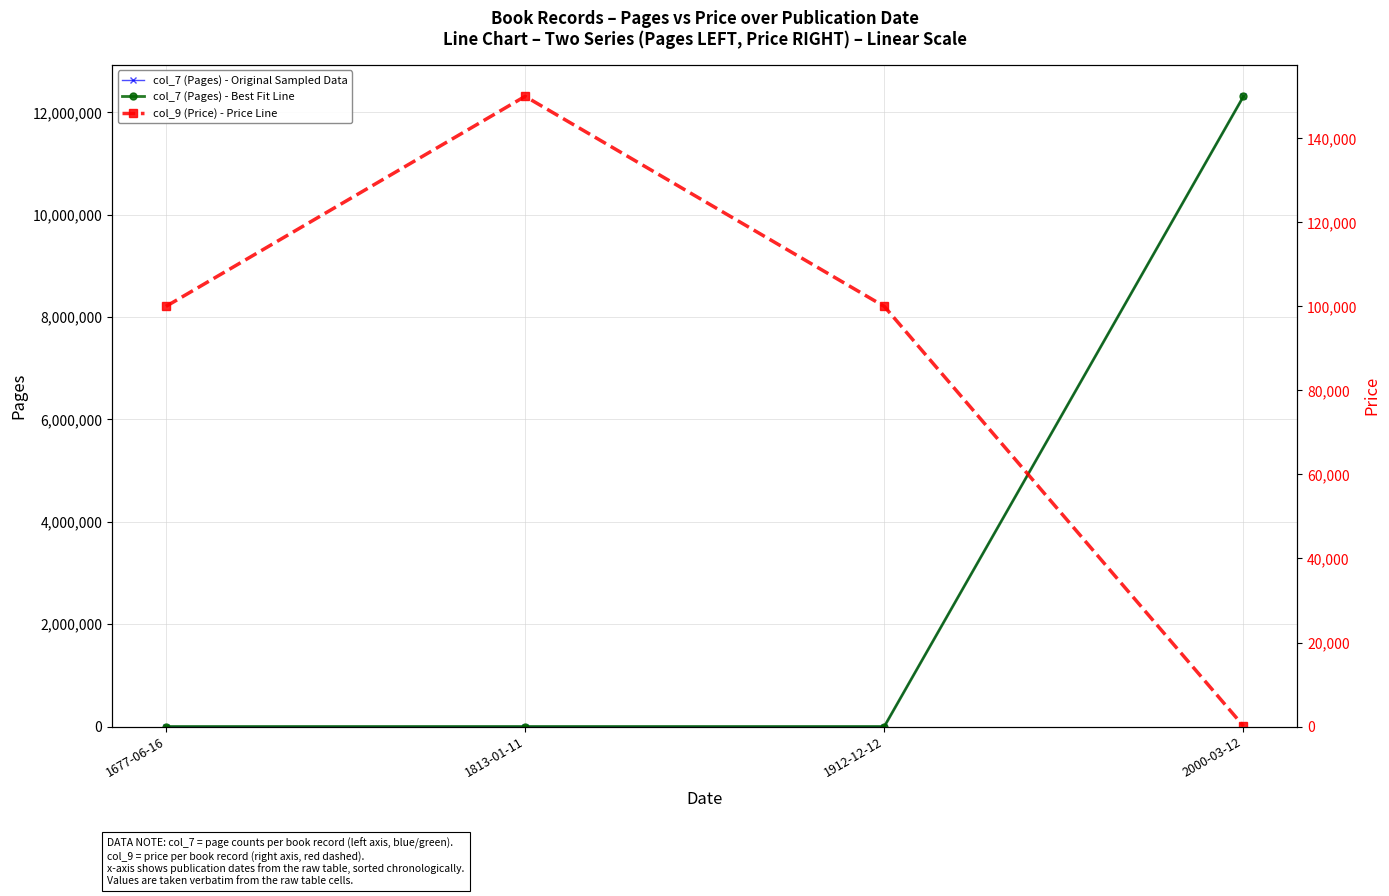

What is the smallest value displayed?

95